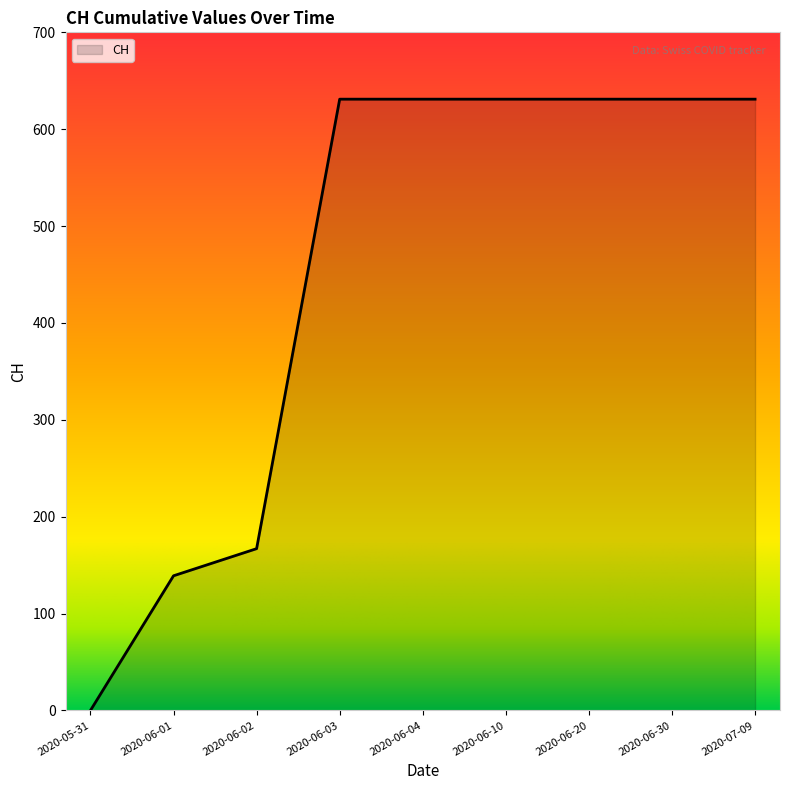

What is the difference between the second highest and second lowest values?

492